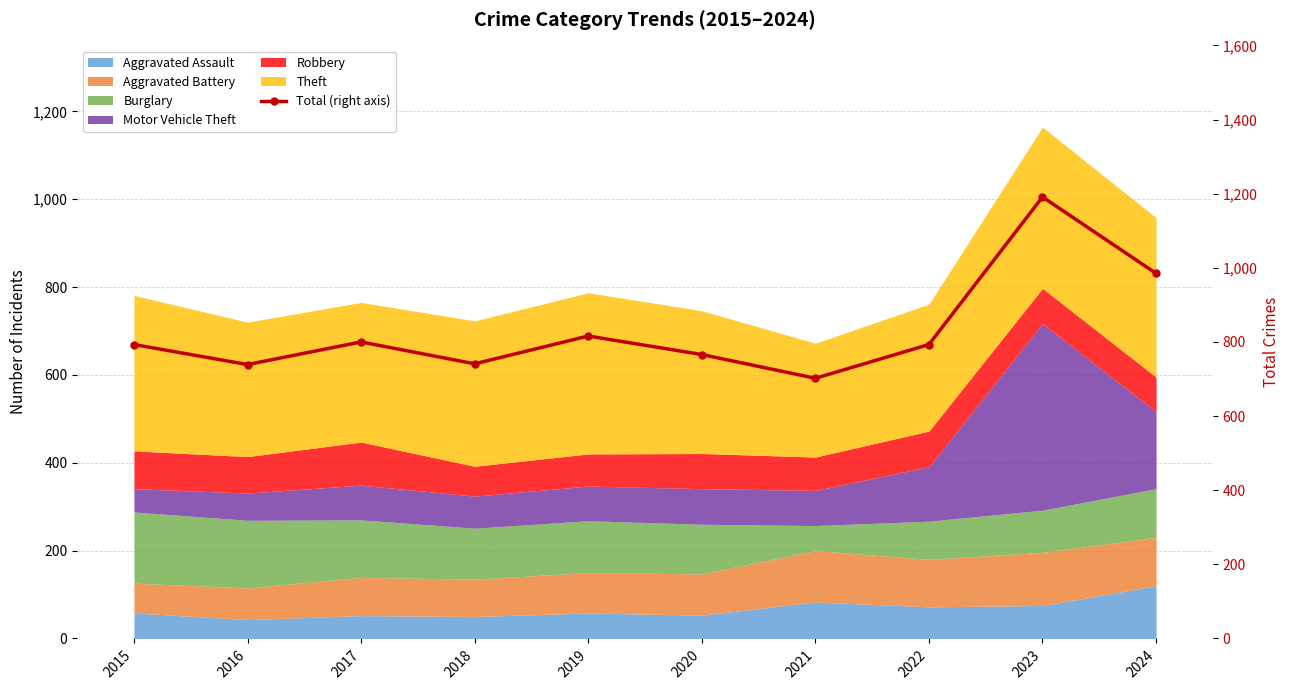

Reading left to right, extract all data points from this chart.

793	739	800	741	816	766	702	793	1191	985